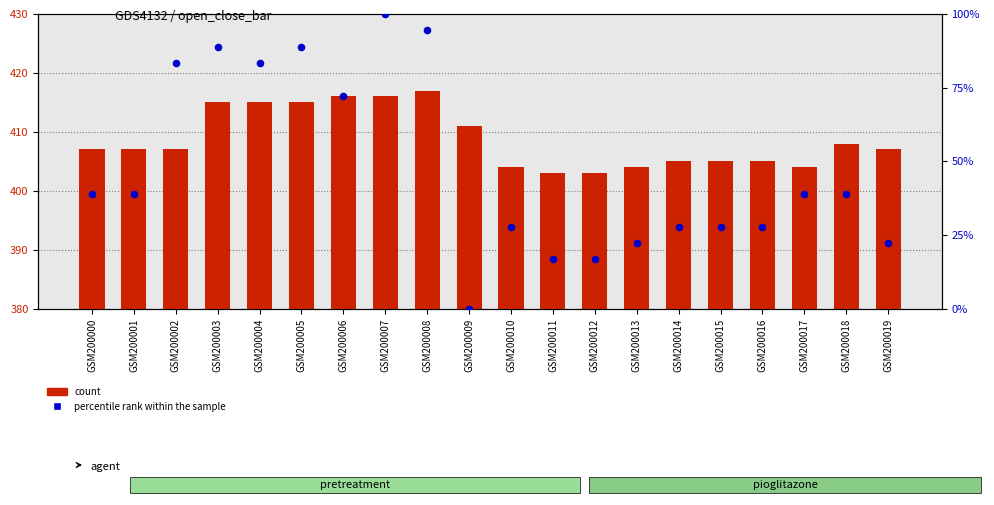

What are all the series names shown in the legend?

count, percentile rank within the sample